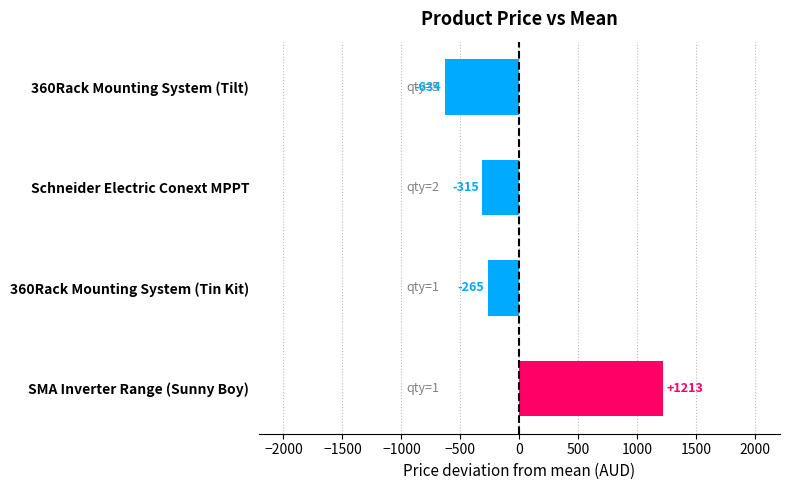

What is the smallest value displayed?

-633.7